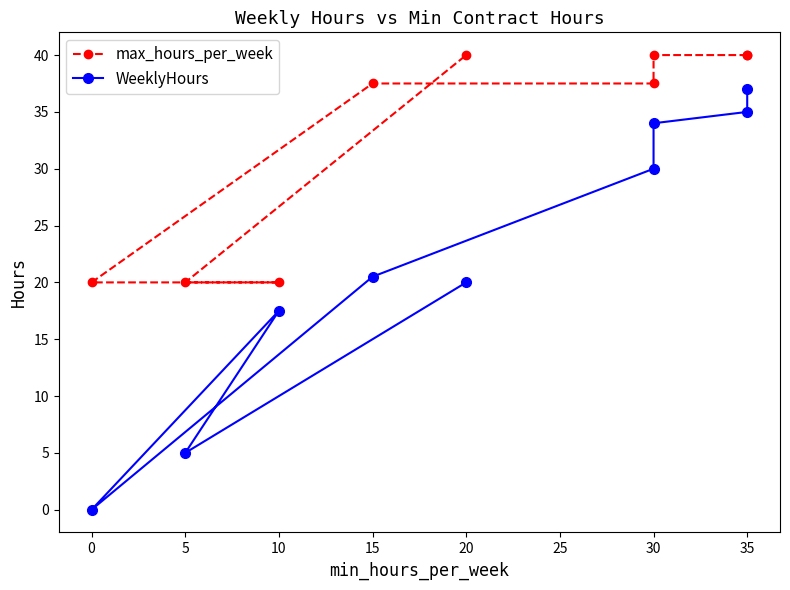

What is the value of the max_hours_per_week point at the 5th from the left?

37.5